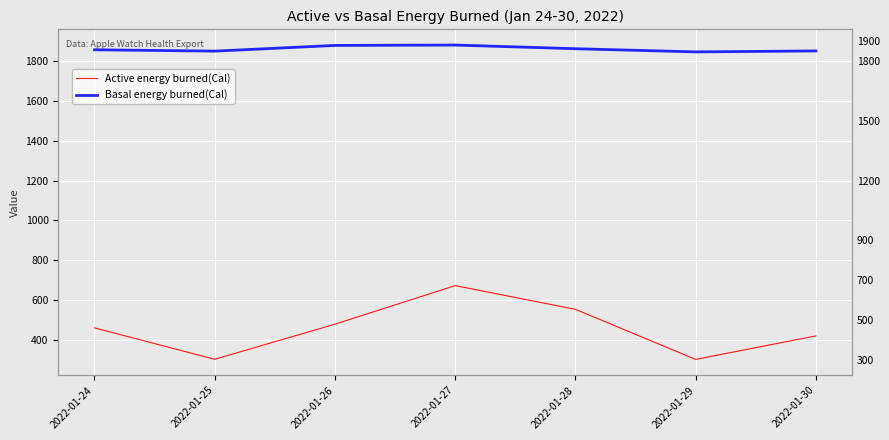

List the labels in order of Basal energy burned(Cal) value, smallest first.

2022-01-29, 2022-01-25, 2022-01-30, 2022-01-24, 2022-01-28, 2022-01-26, 2022-01-27